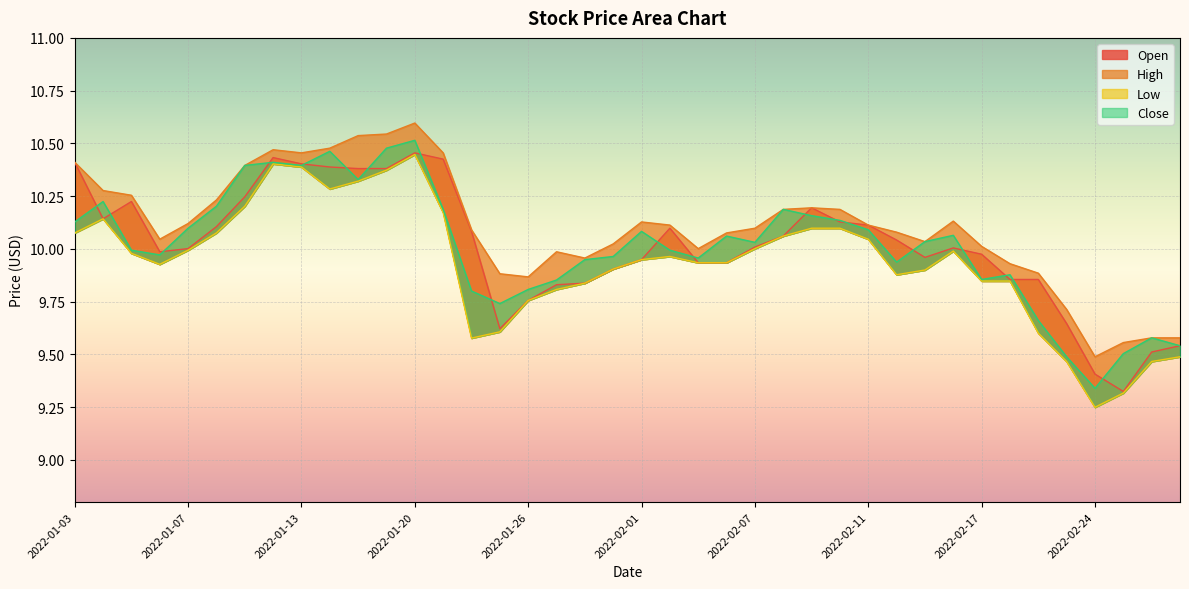

The value of Low at 2022-02-14 is 17.7. True or false?

False